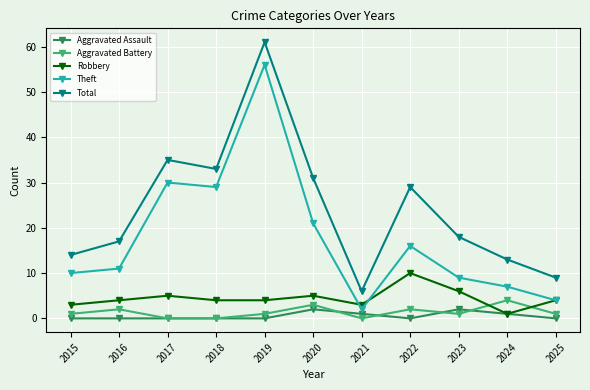

Which category has the highest value in the Total series?

2019